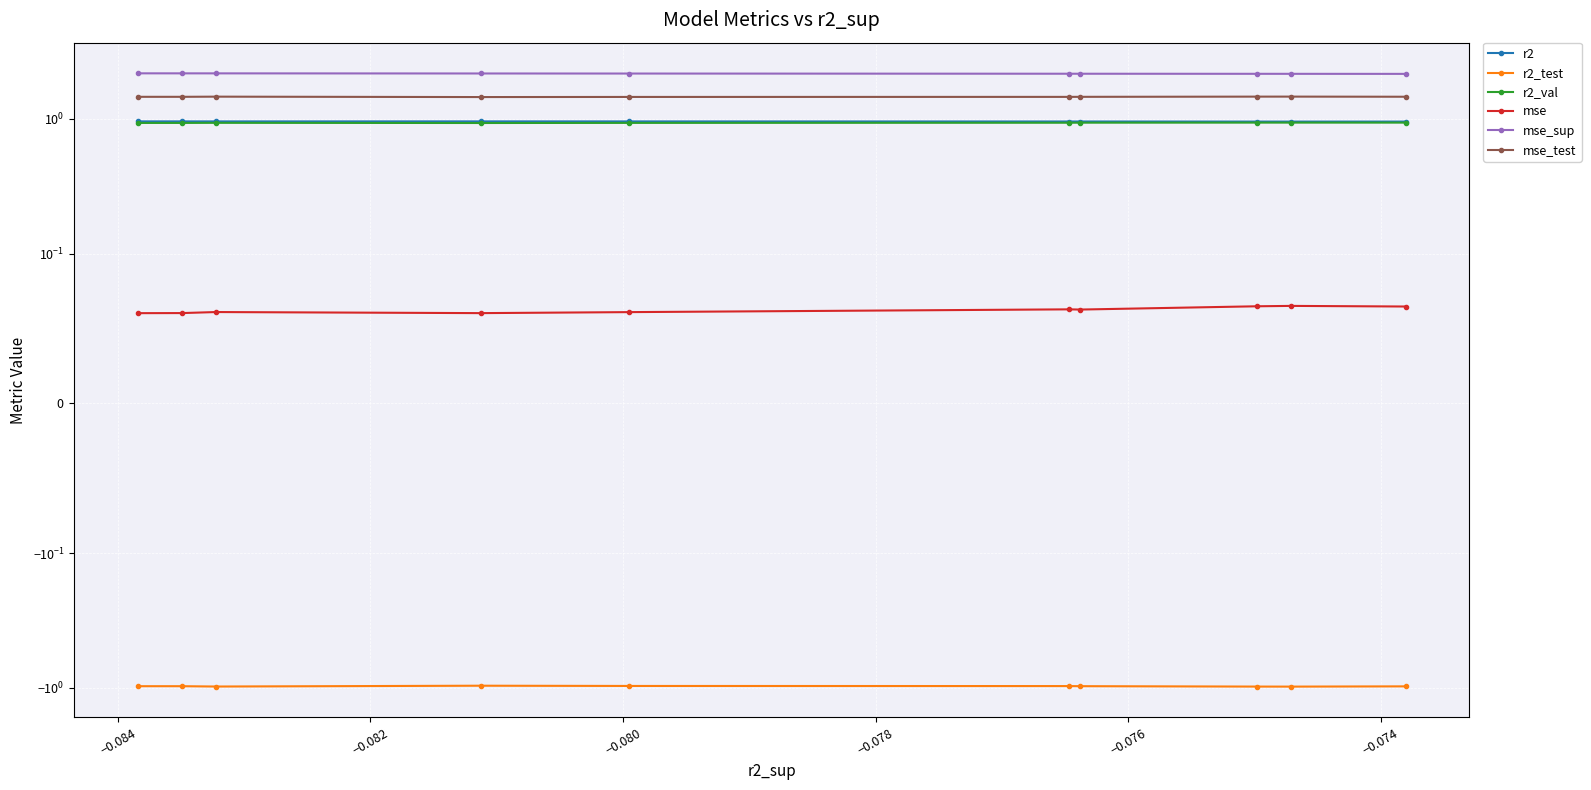

True or false: r2_test and mse_test cross at least once.

False